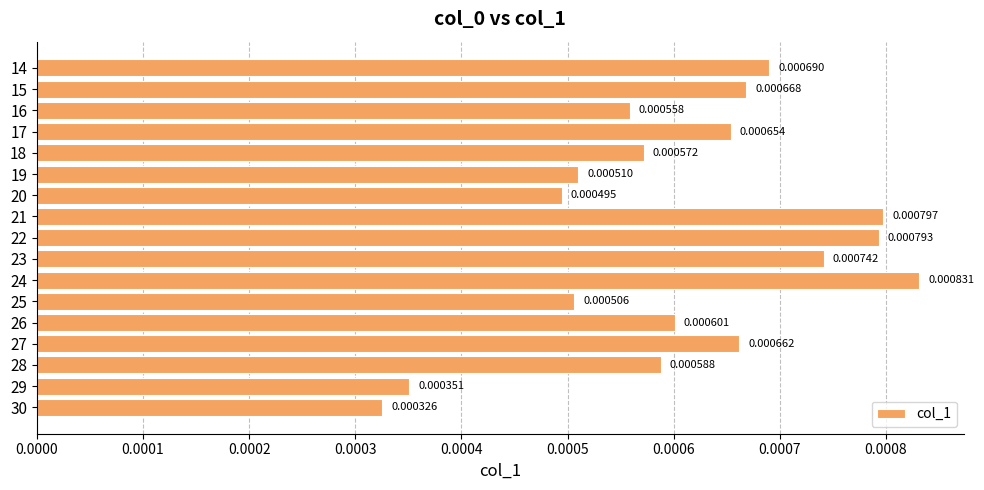

List the labels in order of value, largest first.

24, 21, 22, 23, 14, 15, 27, 17, 26, 28, 18, 16, 19, 25, 20, 29, 30